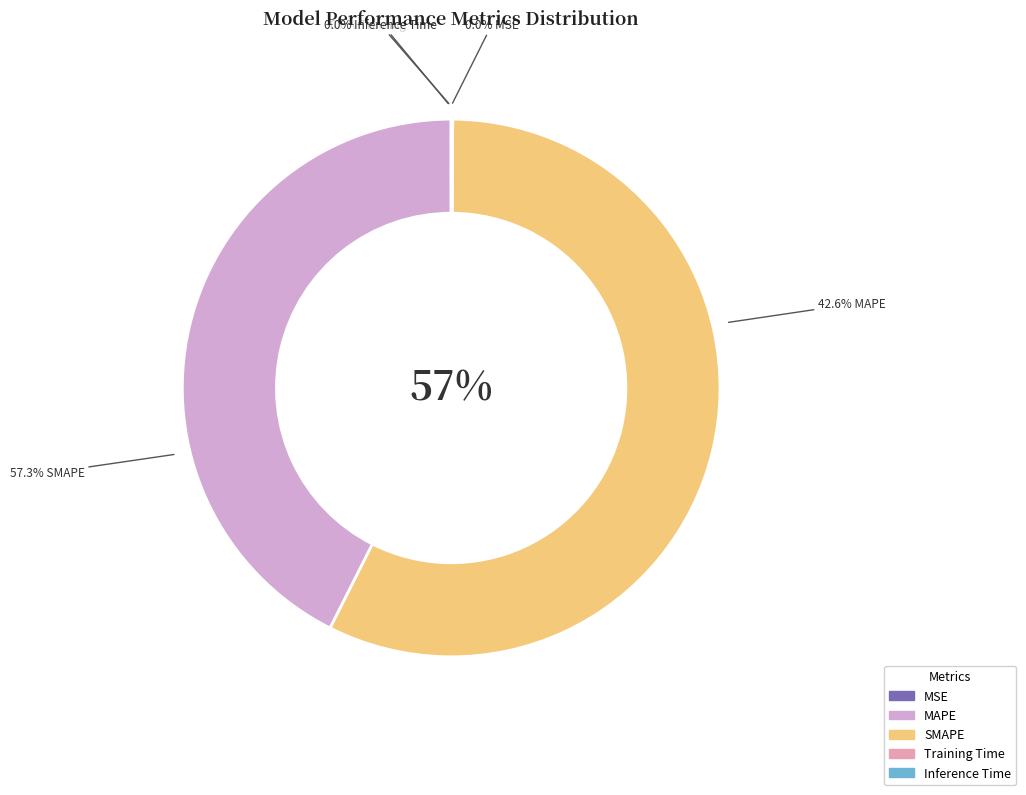

Rank the categories by value from lowest to highest.

MSE, Training Time, Inference Time, MAPE, SMAPE